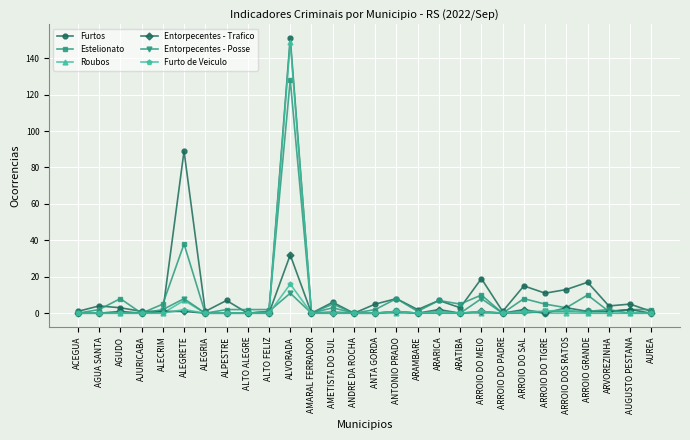

At how many categories does at least one series exceed 122?

1